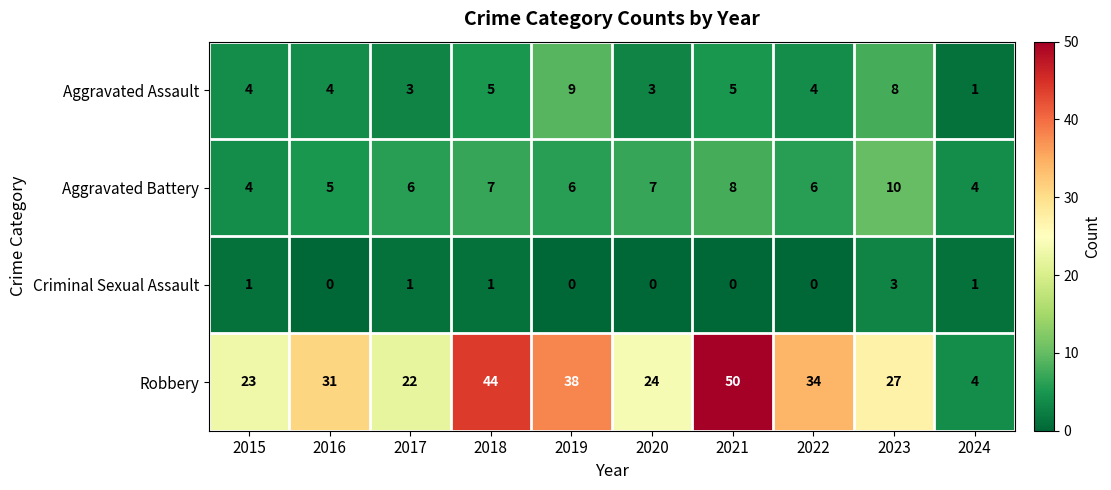

What is the total value across all series at 2022?

44